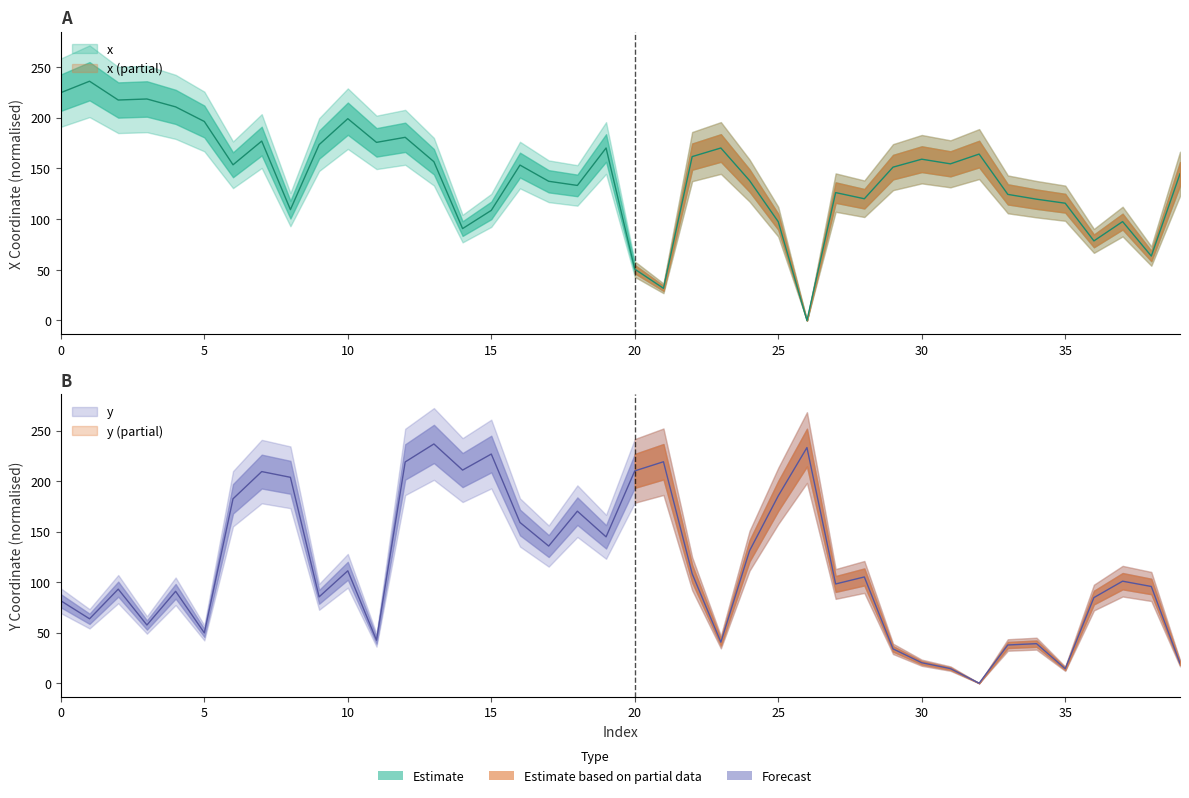

Reading left to right, list all the values displayed in this chart.

x: 0=224.7	1=236.0	2=217.4	3=218.5	4=210.7	5=196.3	6=153.6	7=177.0	8=109.3	9=173.4	10=199.0	11=175.7	12=180.7	13=156.6	14=90.6	15=108.6	16=153.3	17=137.3	18=133.2	19=170.1	20=50.6	21=31.7	22=161.6	23=170.1	24=138.0	25=97.4	26=0.0	27=126.1	28=120.1	29=151.2	30=159.1	31=154.5	32=164.1	33=124.4	34=119.6	35=115.7	36=78.5	37=97.5	38=63.5	39=144.7
y: 0=81.6	1=63.7	2=93.1	3=57.6	4=90.9	5=49.8	6=182.5	7=209.4	8=203.7	9=85.4	10=111.2	11=42.6	12=218.9	13=236.7	14=210.9	15=226.8	16=159.0	17=135.7	18=170.2	19=144.8	20=210.1	21=219.1	22=108.4	23=40.6	24=131.1	25=185.4	26=233.2	27=98.2	28=105.1	29=34.0	30=20.3	31=14.5	32=0.0	33=37.8	34=39.1	35=14.3	36=84.7	37=100.9	38=95.7	39=19.7